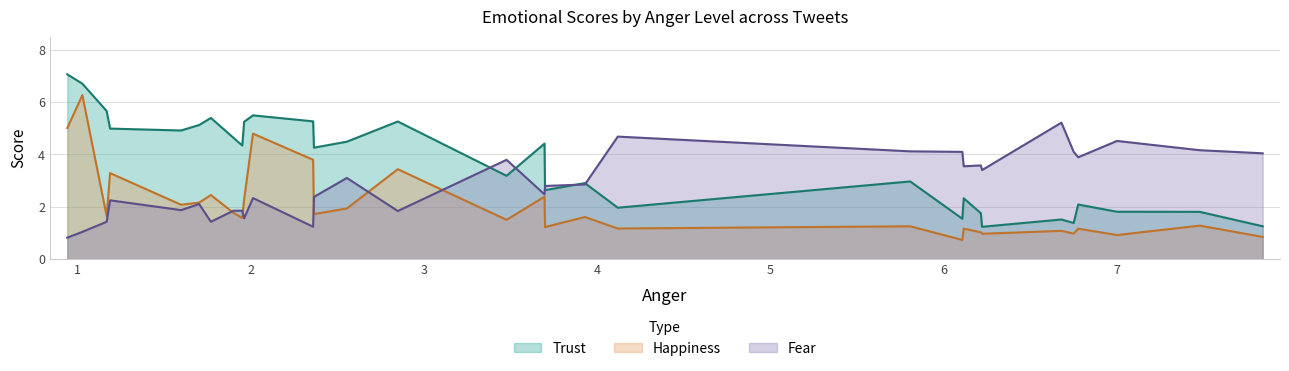

How many times do Happiness and Fear cross each other?

5